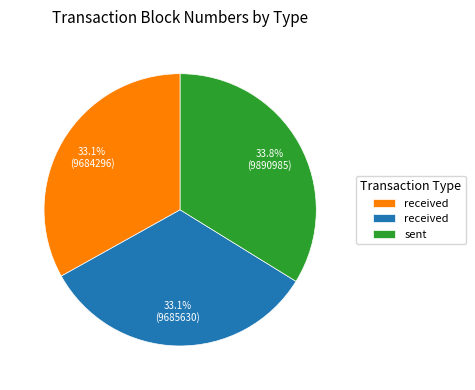

Does any single category account for the majority?

No